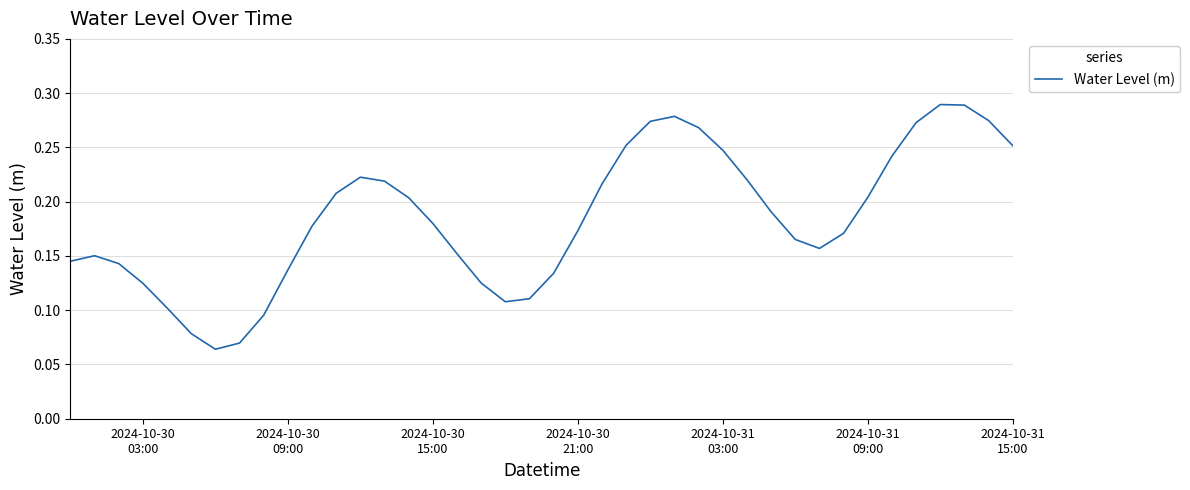

How many lines are shown in the chart?

1